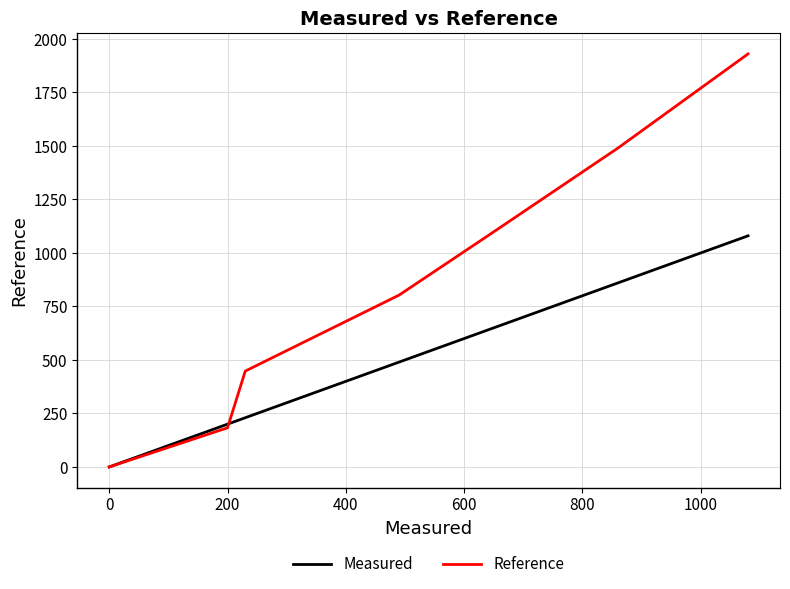

What is the maximum value shown in the chart?

1930